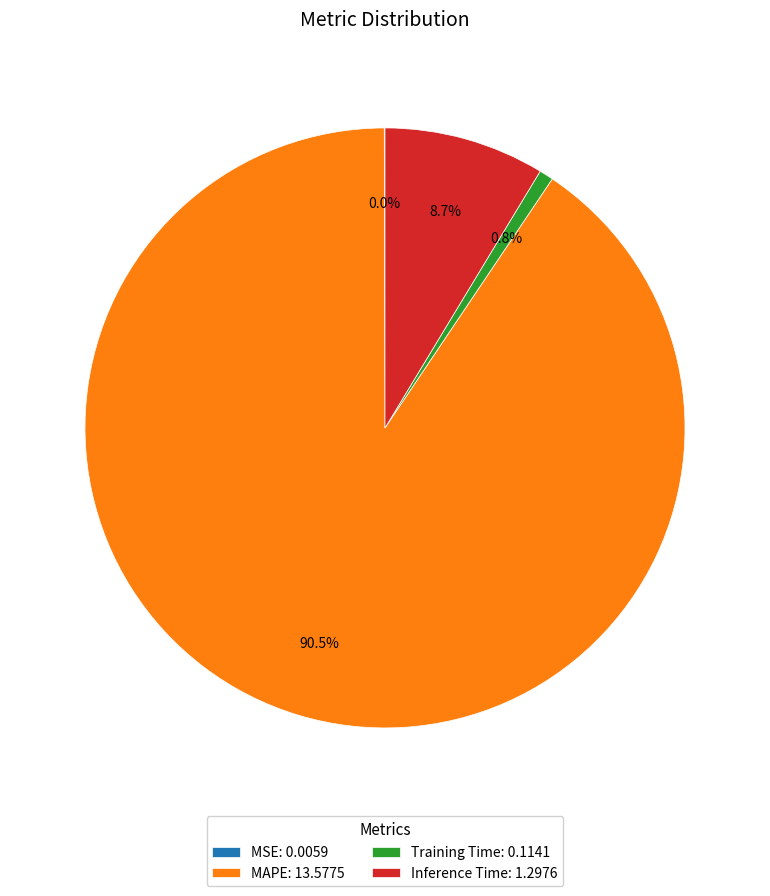

Does MAPE: 13.5775 represent more than half of the total?

Yes